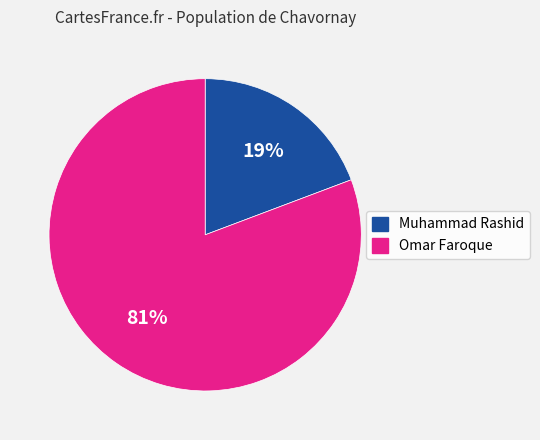

The Muhammad Rashid slice represents 12% of the pie. True or false?

False